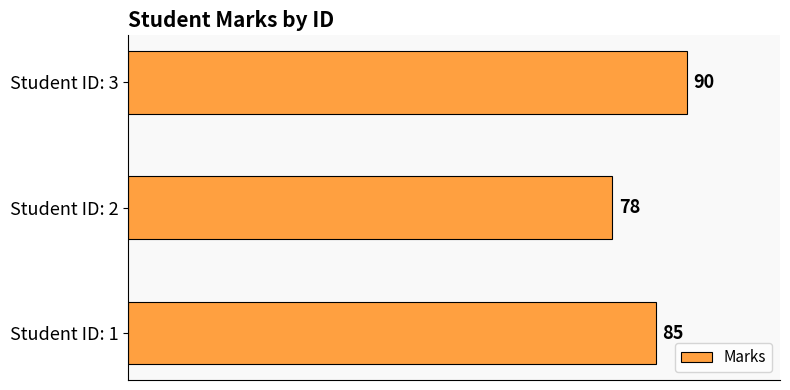

Are the bars grouped side by side (vs. stacked)?

No